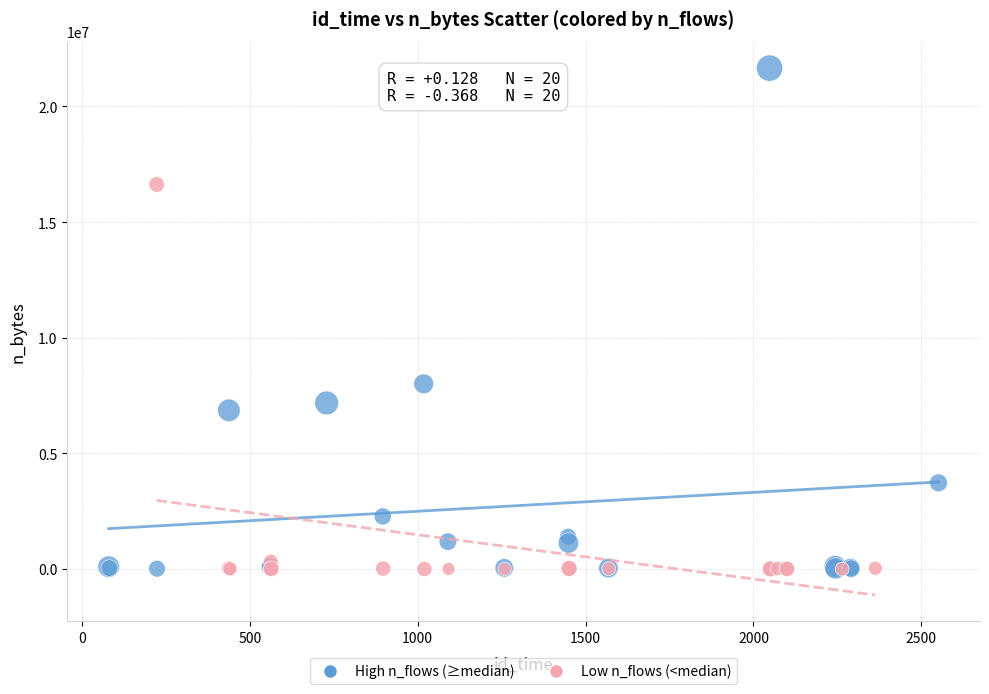

What are all the series names shown in the legend?

High n_flows (≥median), Low n_flows (<median)